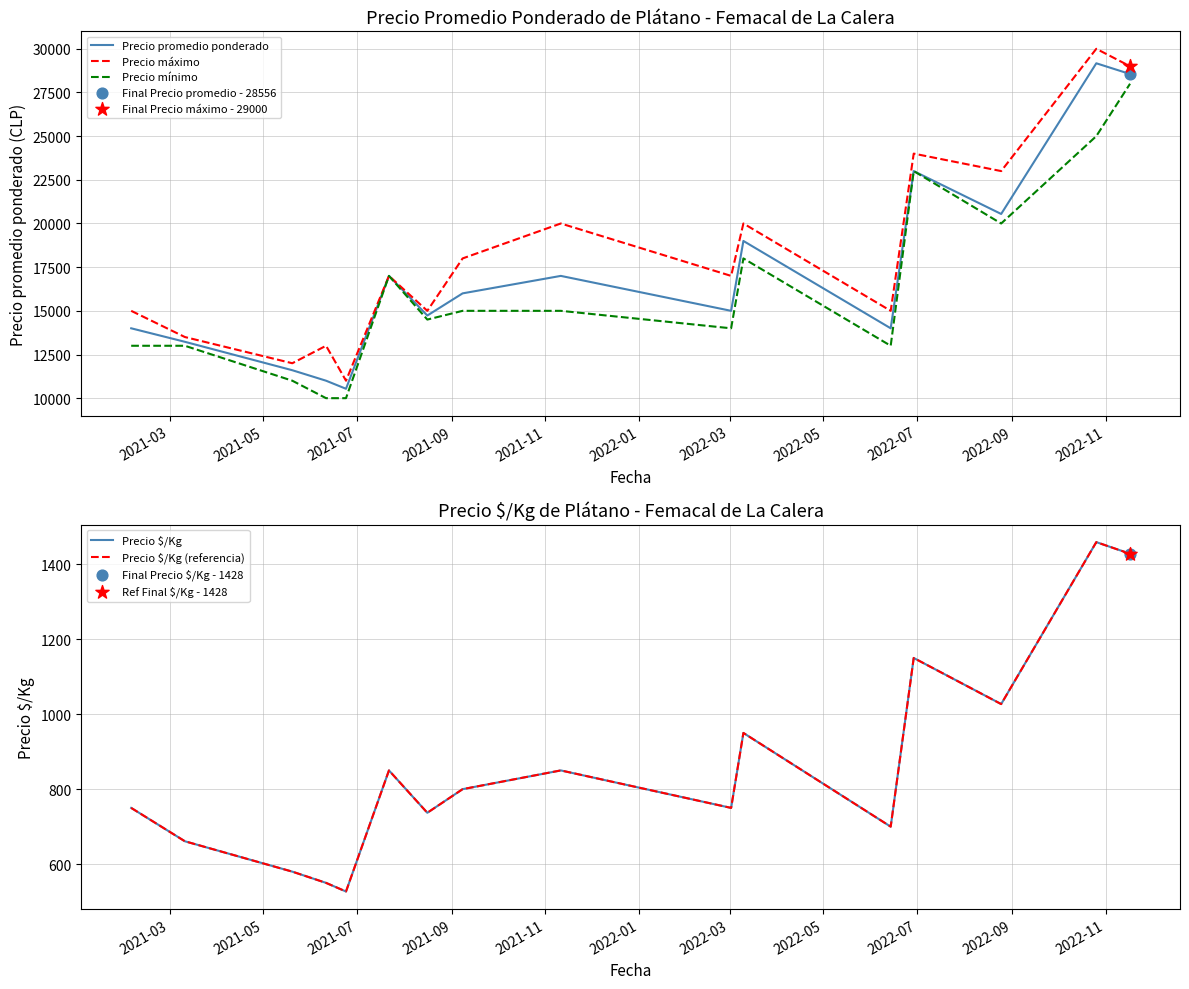

Which series reaches the minimum Y coordinate?

Precio $/Kg